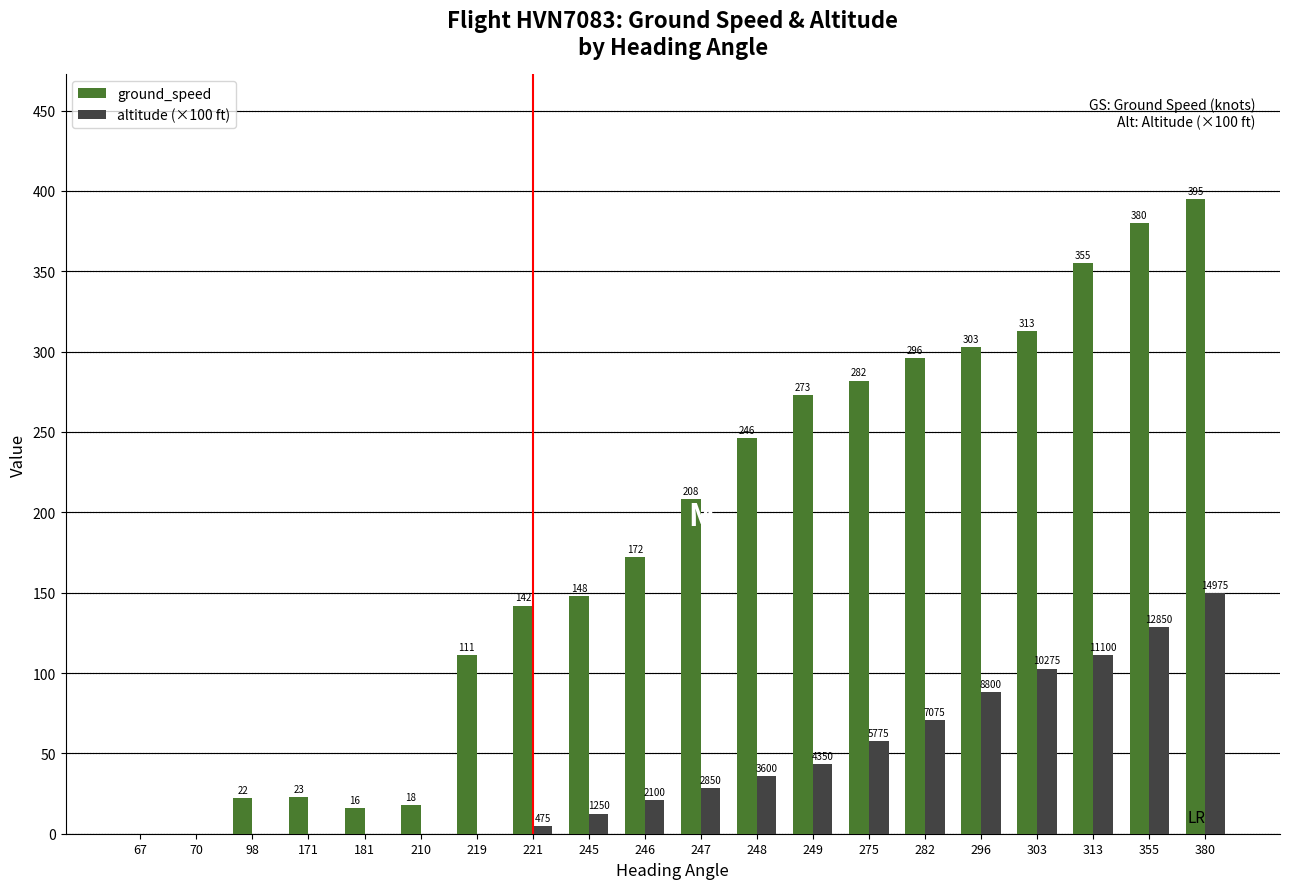

How many values in ground_speed are above zero?

18